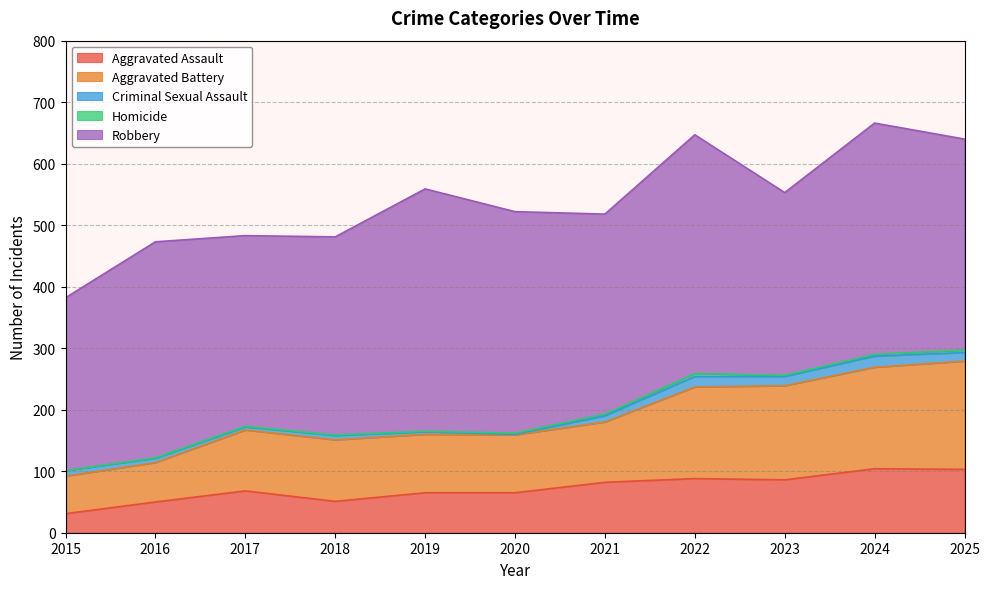

How many distinct data groups are displayed?

5